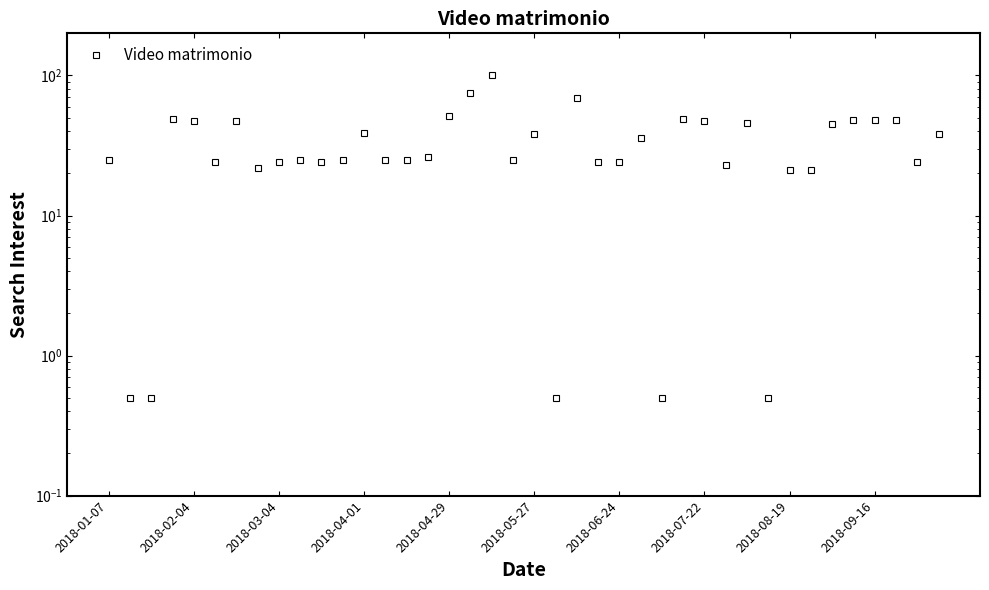

Reading left to right, list all the values displayed in this chart.

25.0	0.5	0.5	49.0	47.0	24.0	47.0	22.0	24.0	25.0	24.0	25.0	39.0	25.0	25.0	26.0	51.0	75.0	100.0	25.0	38.0	0.5	69.0	24.0	24.0	36.0	0.5	49.0	47.0	23.0	46.0	0.5	21.0	21.0	45.0	48.0	48.0	48.0	24.0	38.0